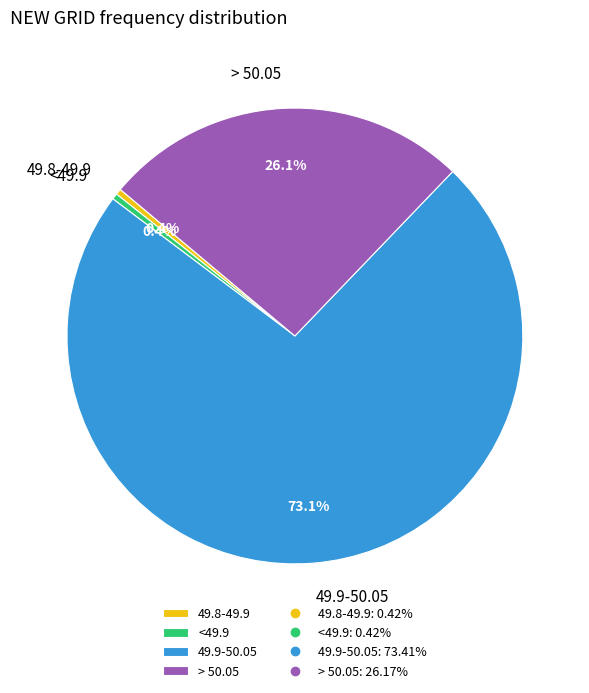

True or false: <49.9 accounts for 0% of the total.

True